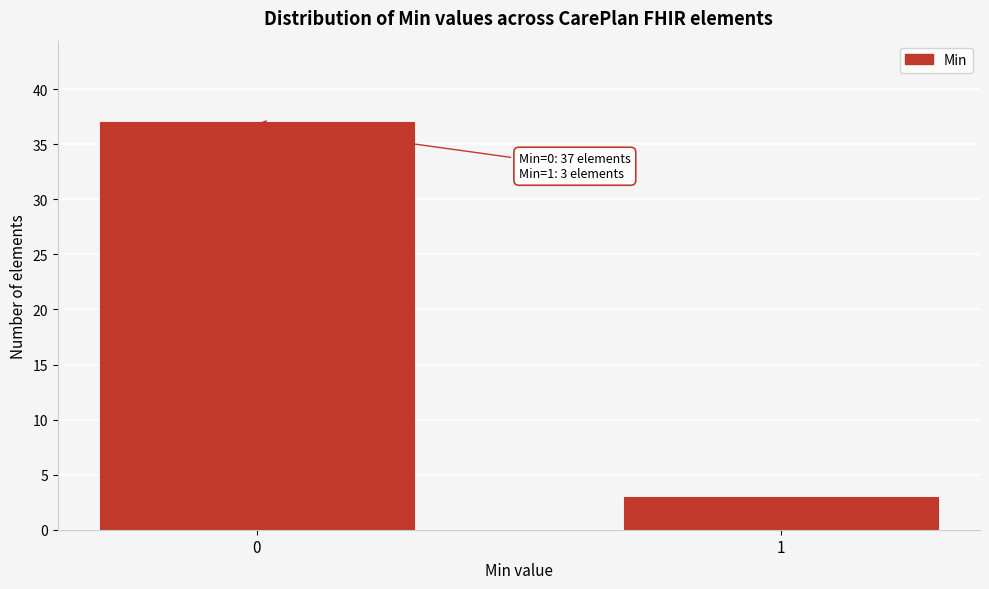

Reading right to left, list all the values displayed in this chart.

3	37